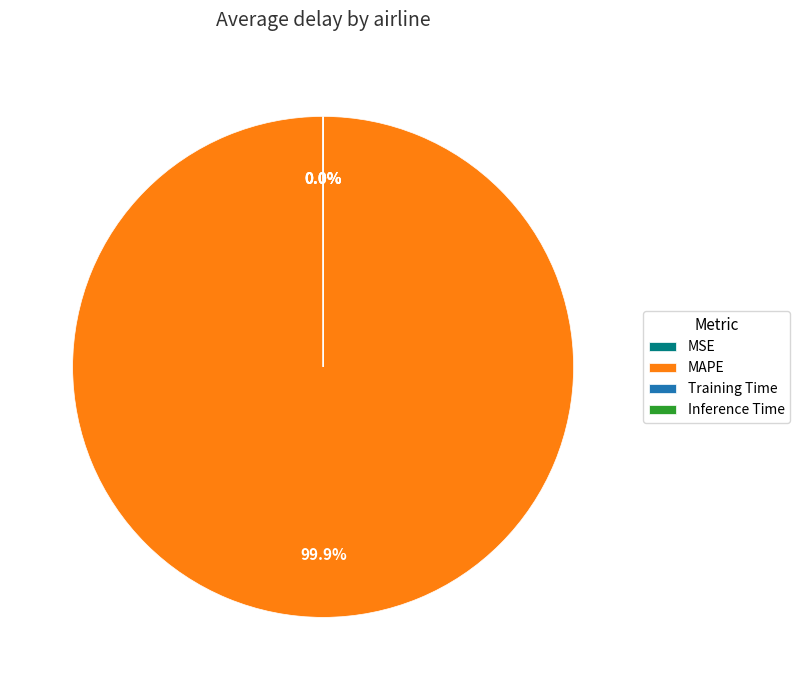

Which slice is the largest?

MAPE